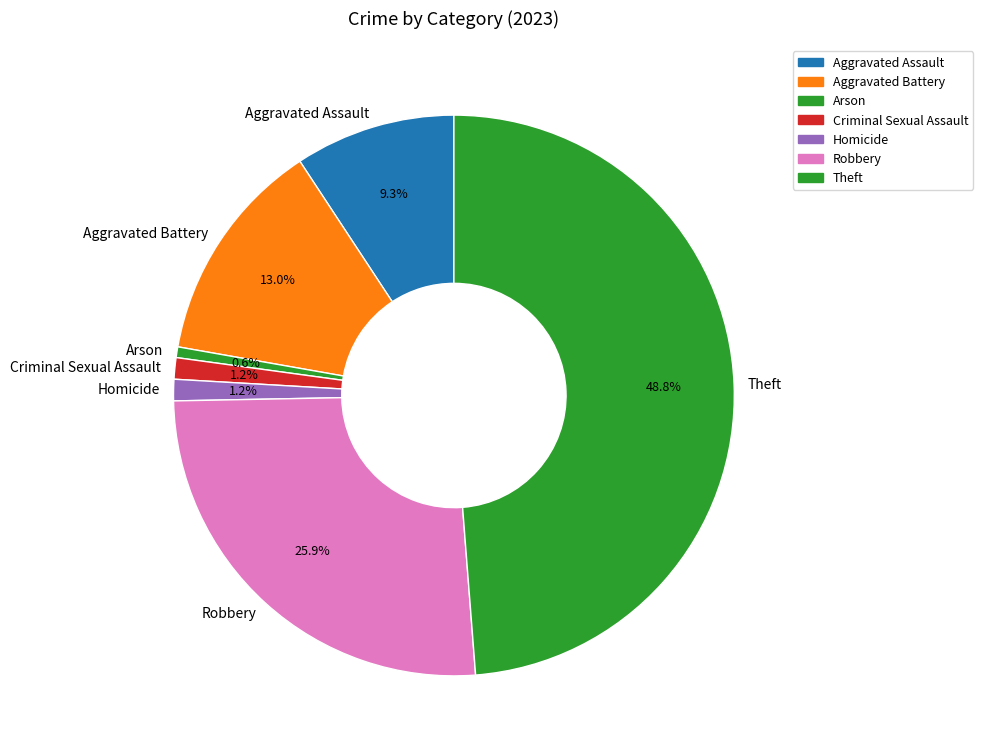

What portion of the pie excludes Robbery?

74.1%